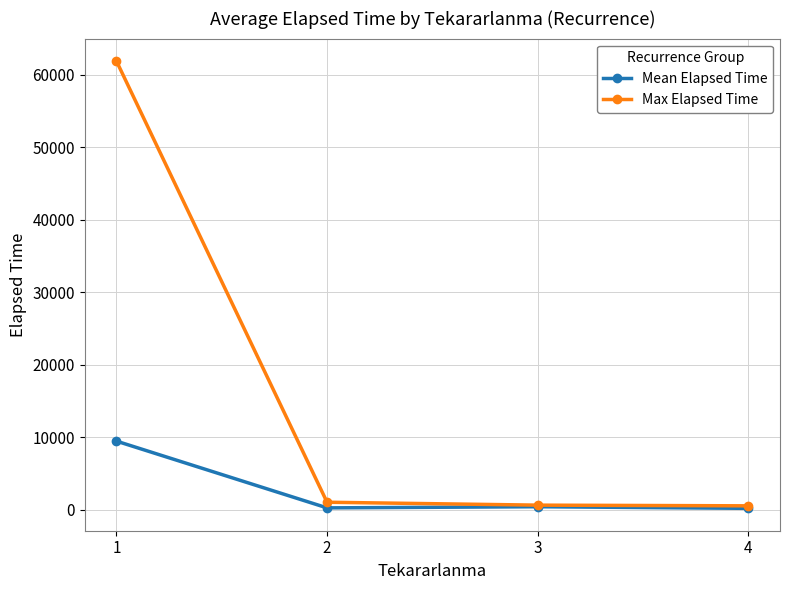

What is the difference between the highest and lowest values at 1?

52419.4